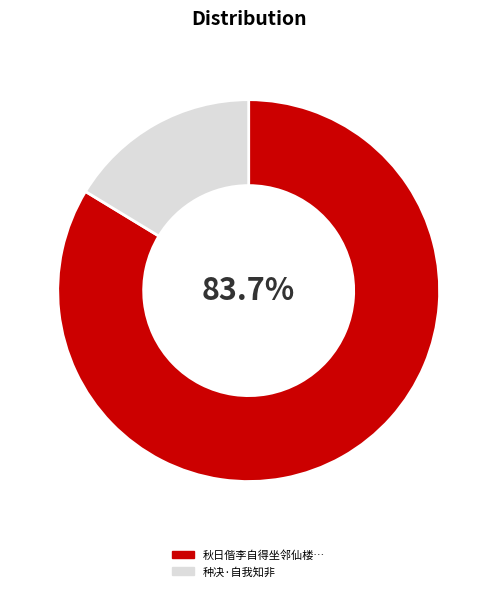

Does any single category account for the majority?

Yes